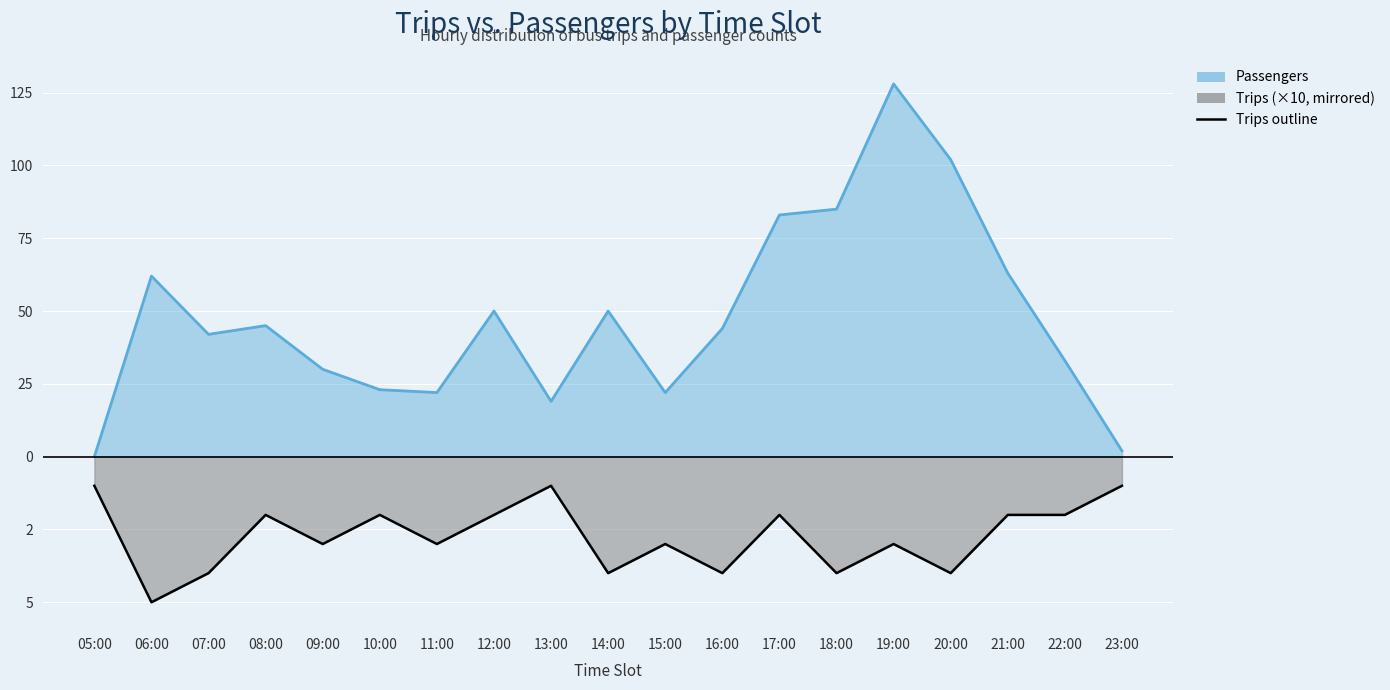

List the labels in order of Trips value, largest first.

05:00, 13:00, 23:00, 08:00, 10:00, 12:00, 17:00, 21:00, 22:00, 09:00, 11:00, 15:00, 19:00, 07:00, 14:00, 16:00, 18:00, 20:00, 06:00